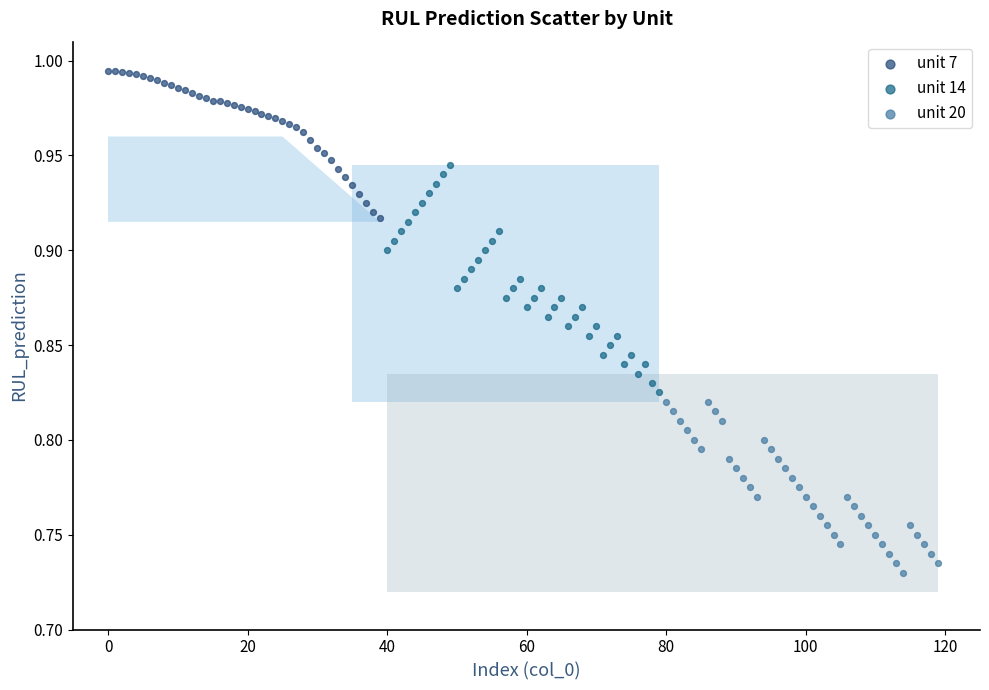

Which series has the widest spread of Y values?

unit 14